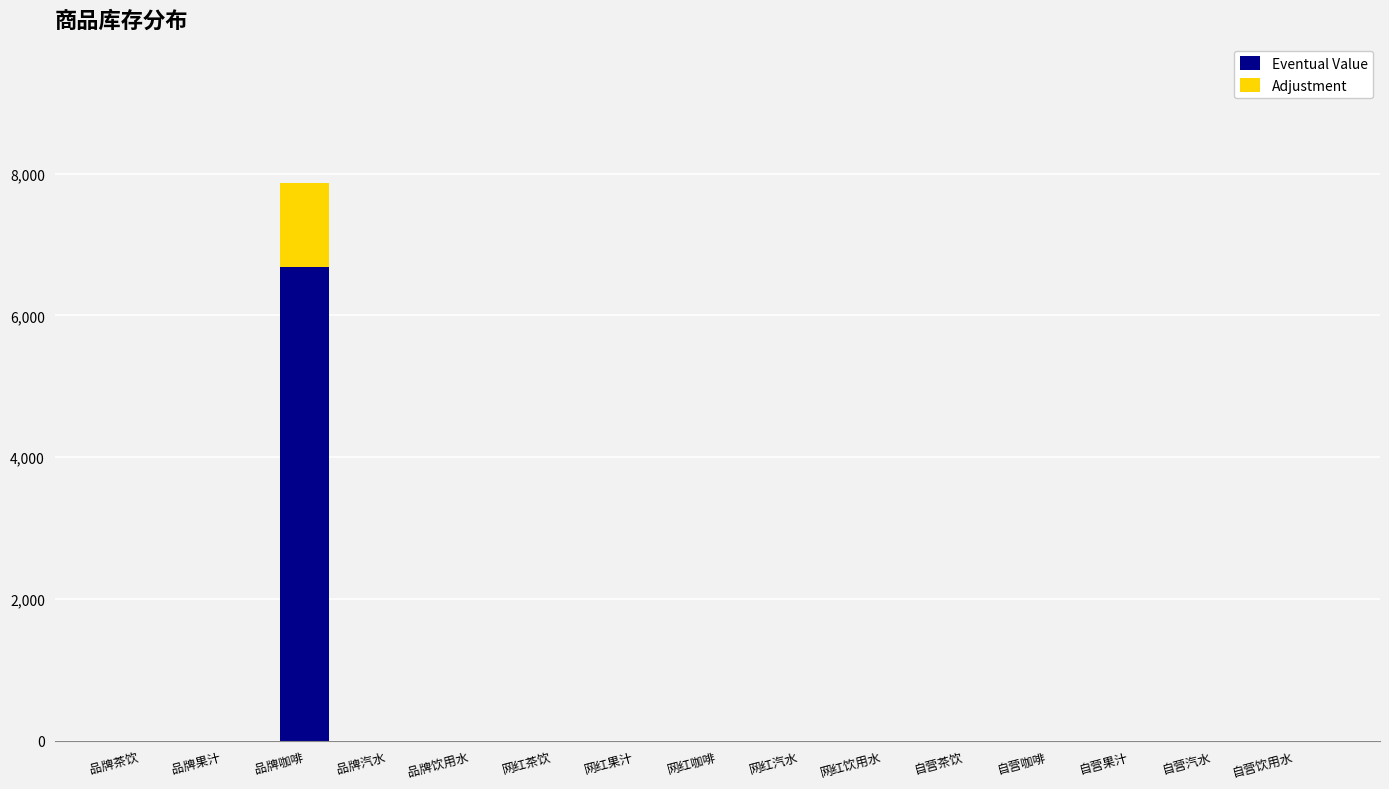

Are the bars horizontal?

No